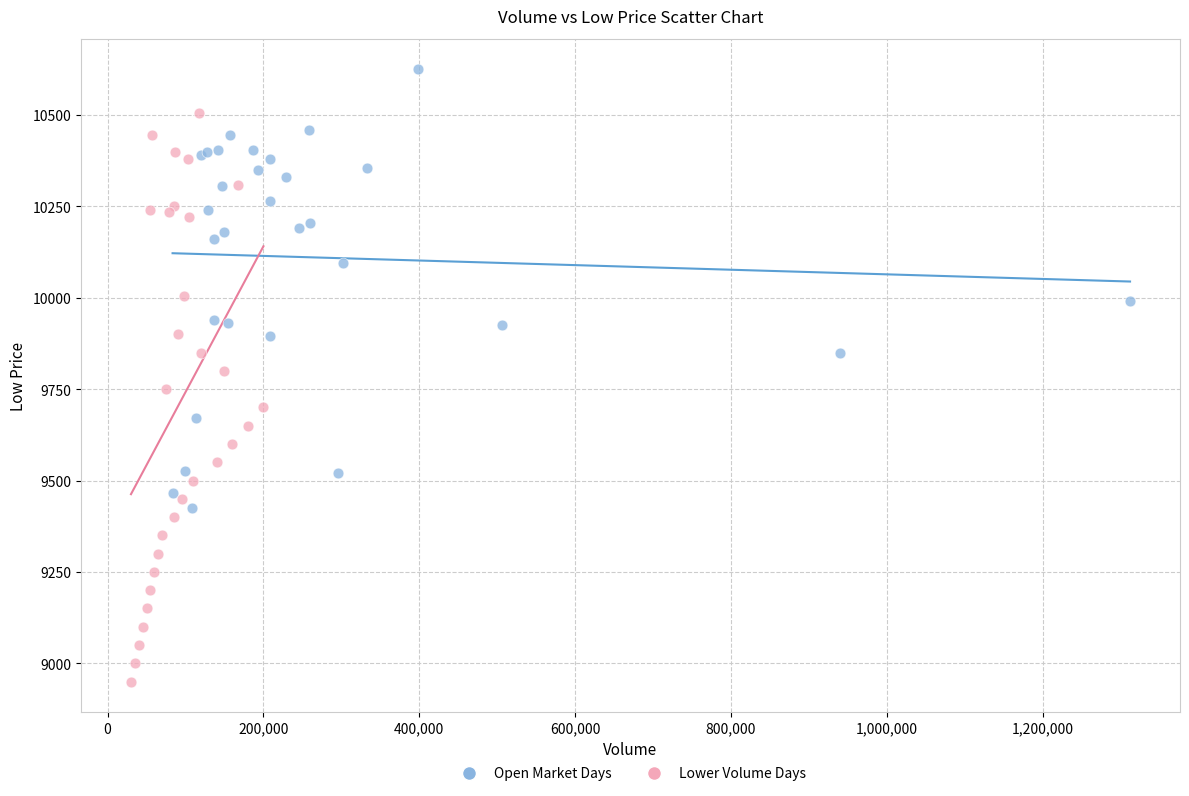

Which series reaches the minimum Y coordinate?

Lower Volume Days